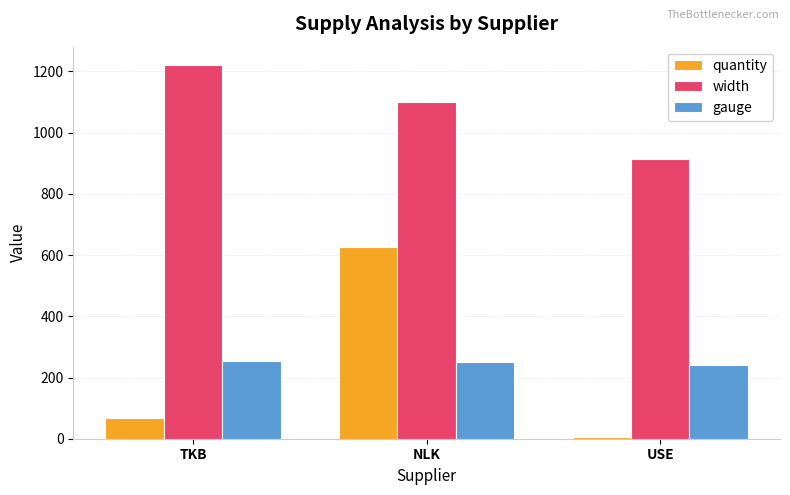

At which label is quantity closest to 316?

TKB